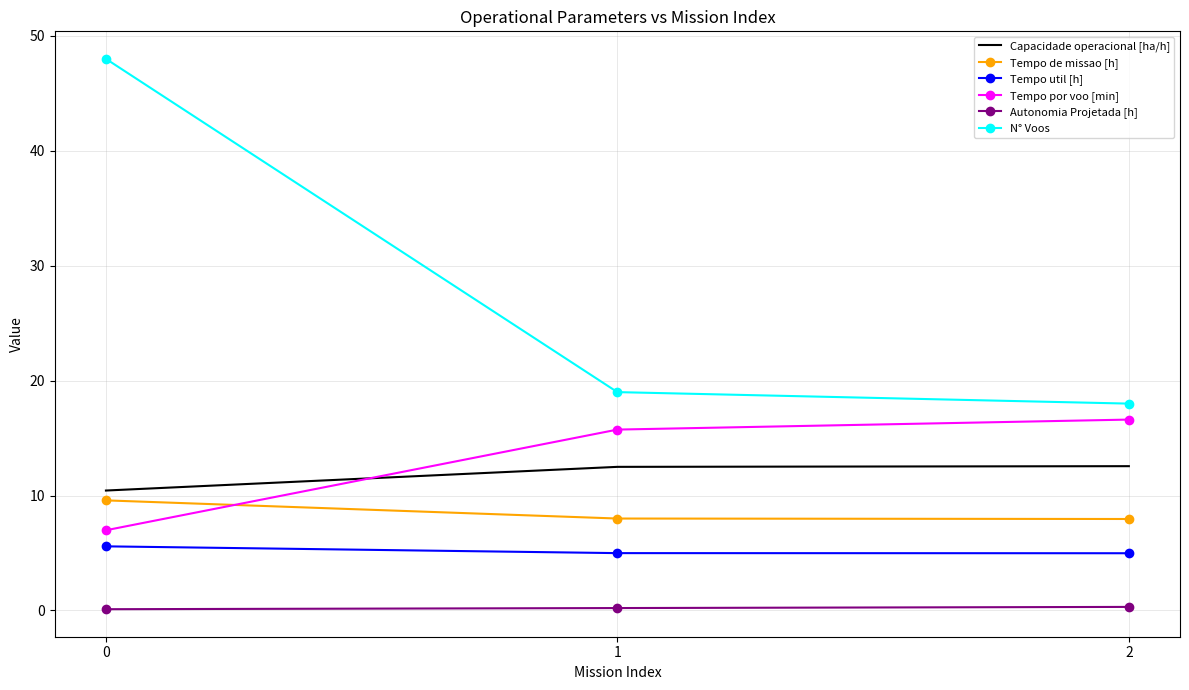

What is the highest value of the Capacidade operacional [ha/h] series?

12.6